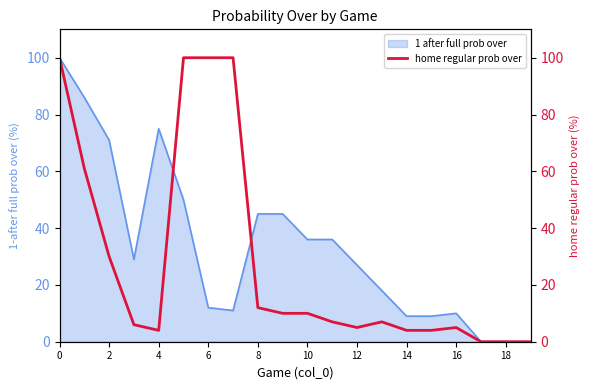

Is it true that 1 after full prob over equals 66 at 18?

False